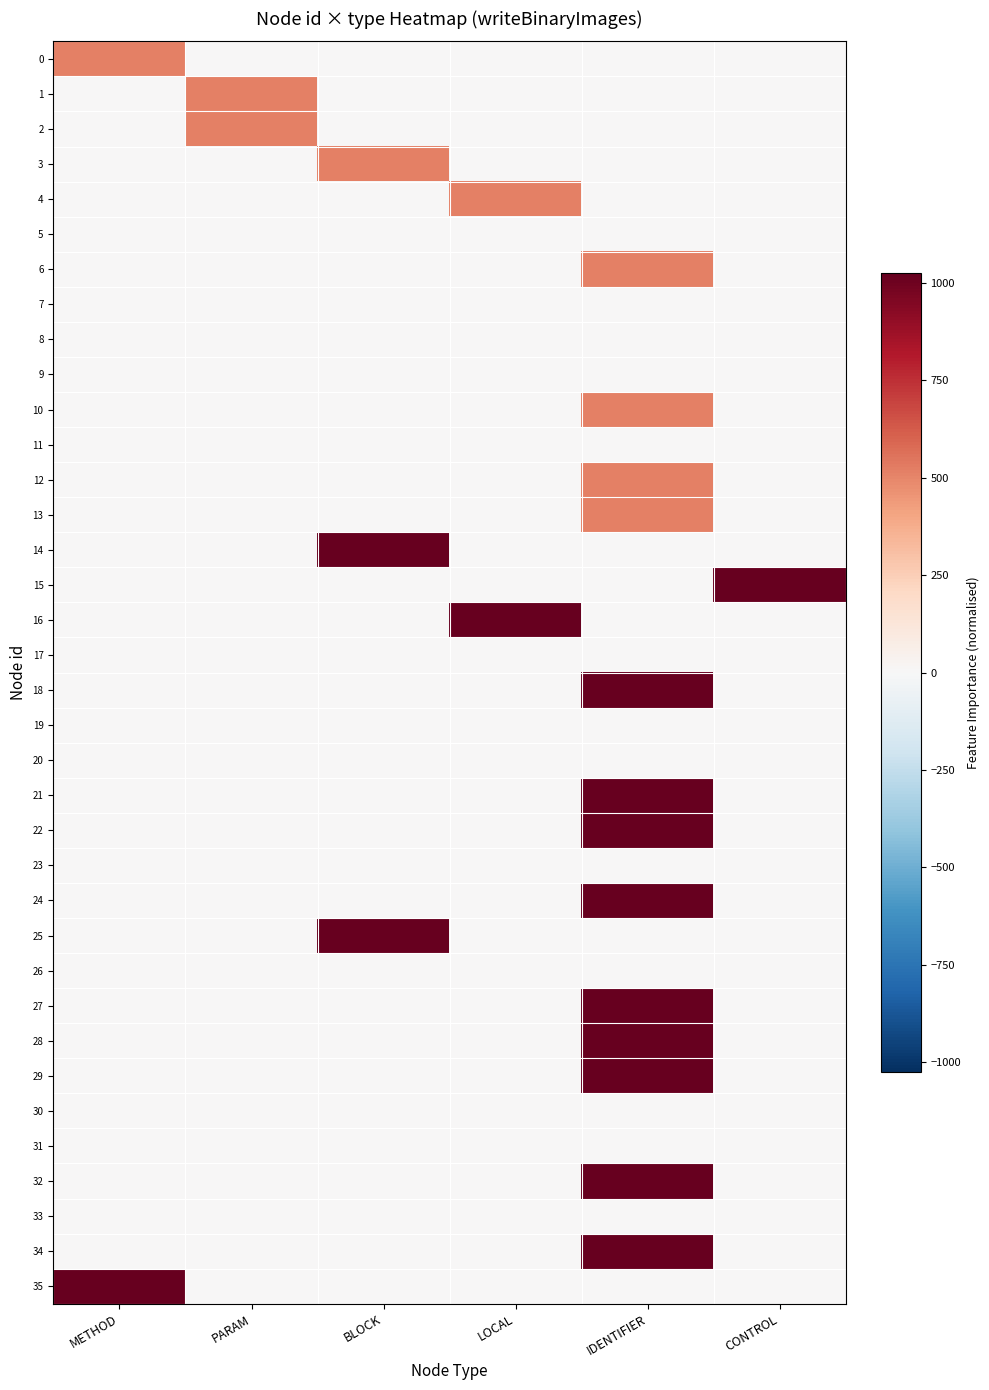

What is the difference between the highest and lowest values at CONTROL?

1024